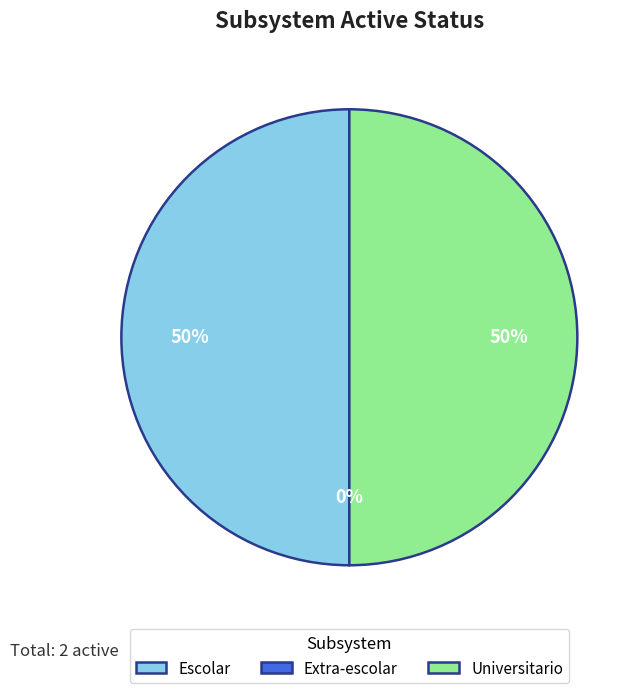

The Escolar slice represents 56% of the pie. True or false?

False